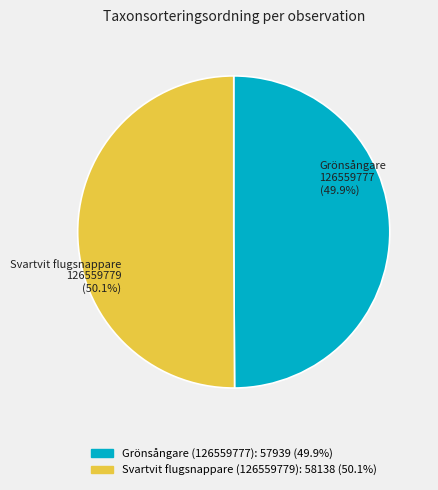

What percentage is NOT represented by Grönsångare (126559777)?

50.1%